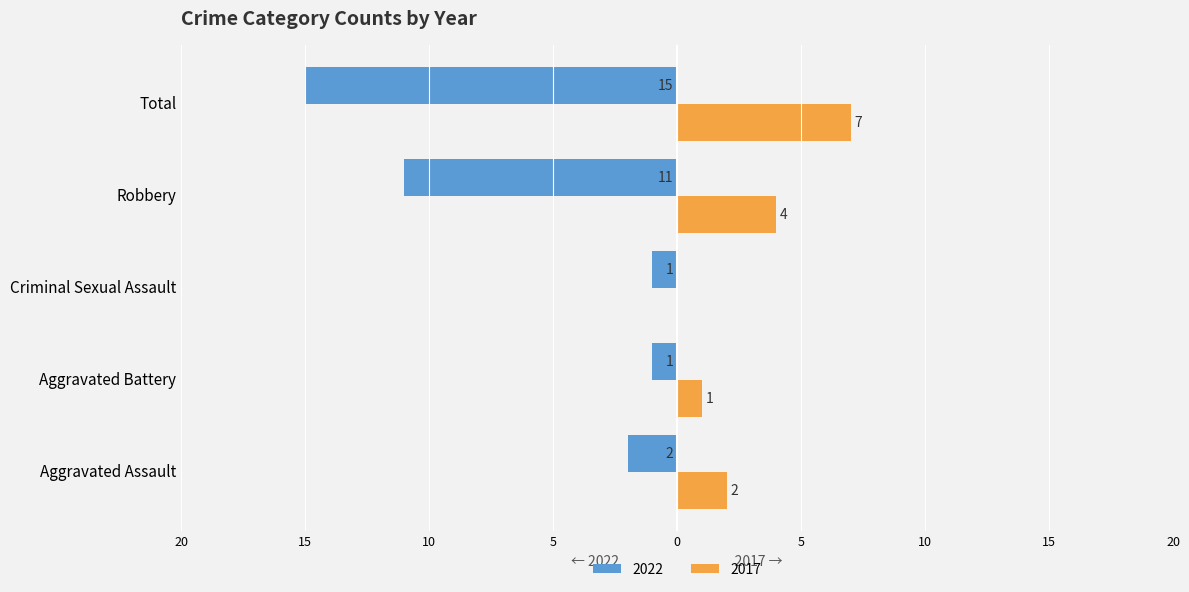

What are all the series names shown in the legend?

2022, 2017